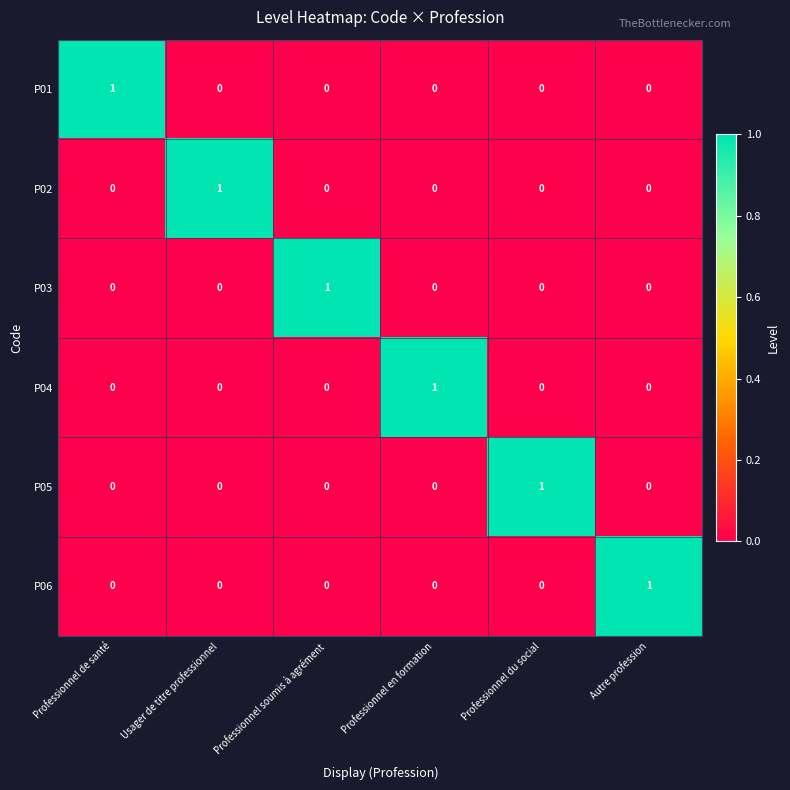

Count the P02 values in the range 0 to 1.

6